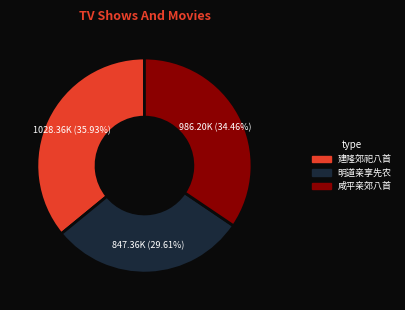

Do 咸平亲郊八首 and 明道亲享先农 together represent more than half of the pie?

Yes